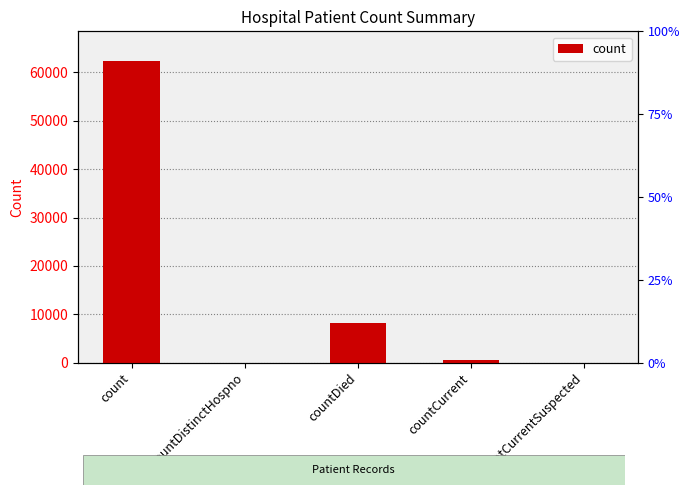

How many data points are above 453?

2